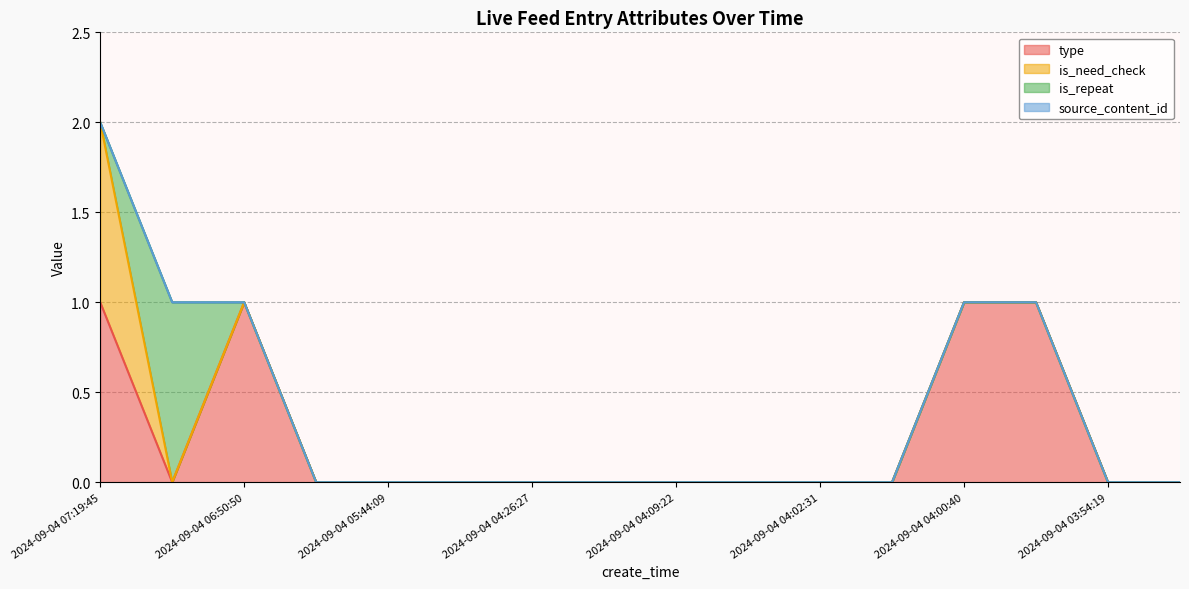

What are all the series names shown in the legend?

type, is_need_check, is_repeat, source_content_id